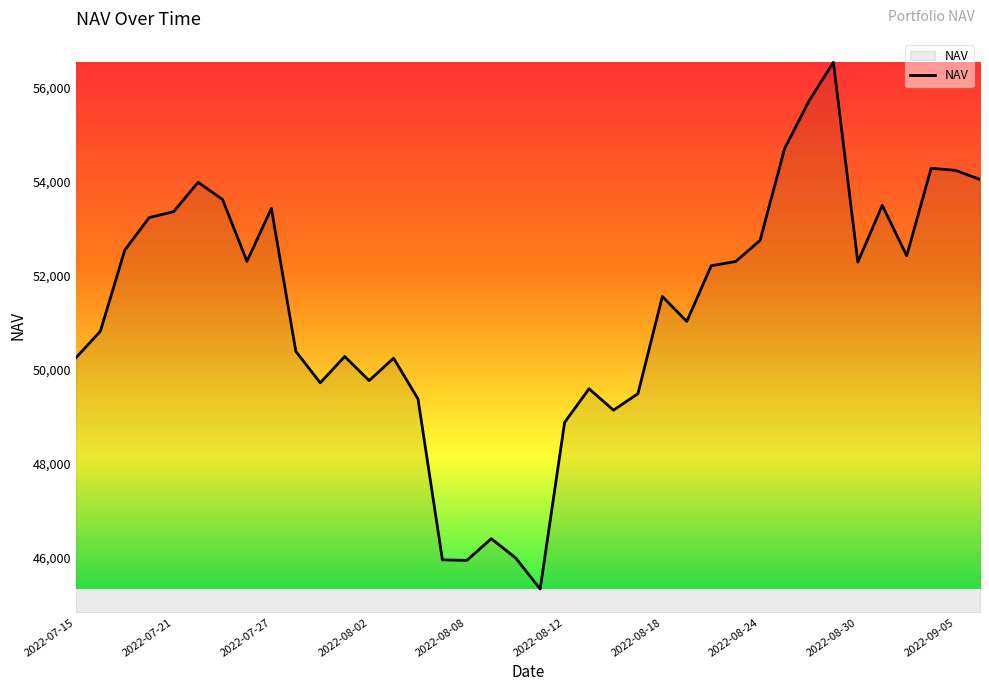

What is the average value?

51262.7